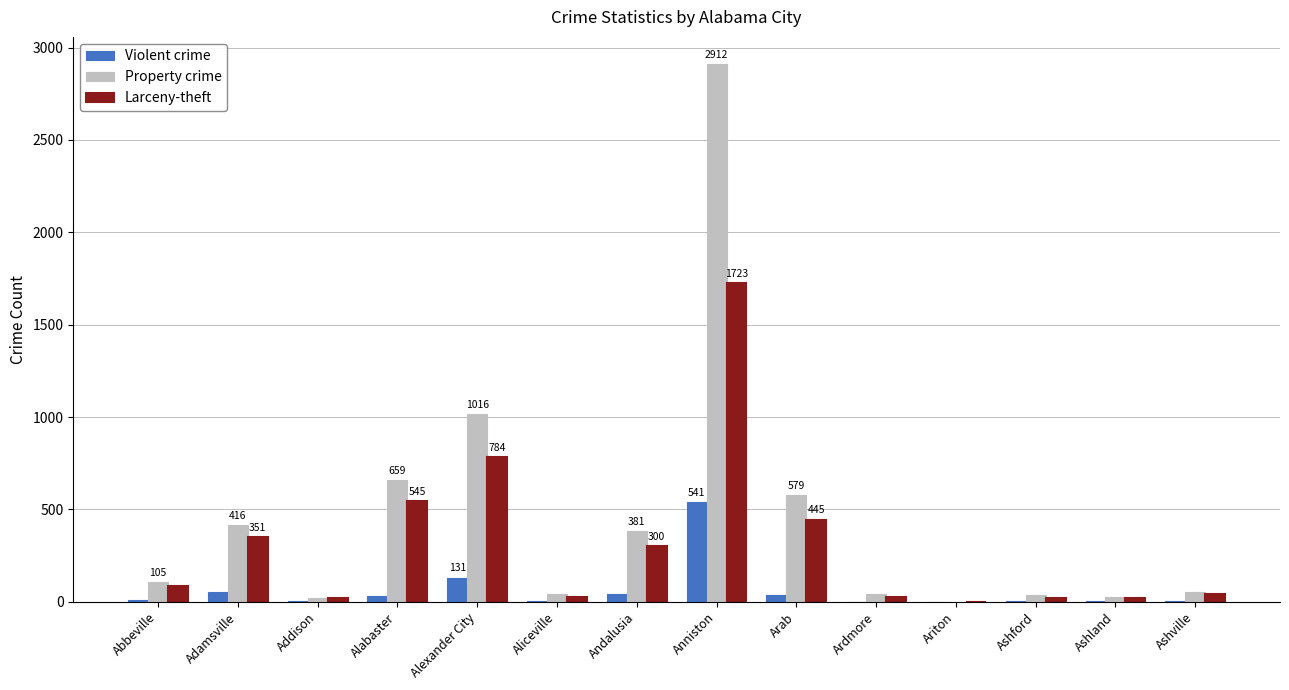

Is the value of Property crime at Andalusia greater than the value of Violent crime at Aliceville?

Yes